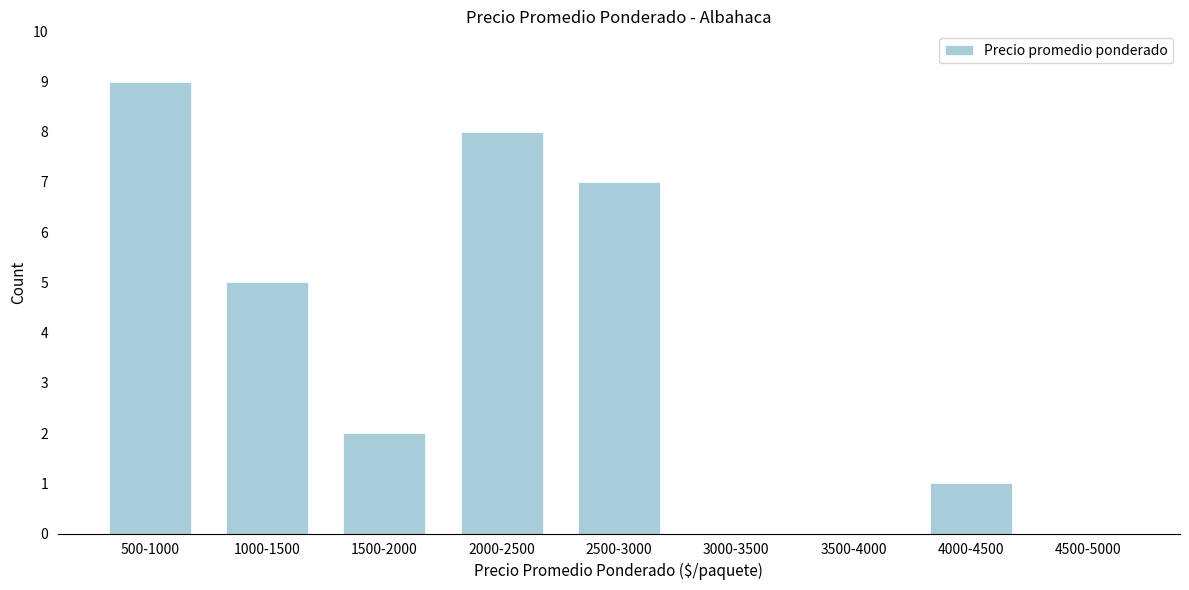

Reading left to right, transcribe all the data shown in this chart.

500-1000=9	1000-1500=5	1500-2000=2	2000-2500=8	2500-3000=7	3000-3500=0	3500-4000=0	4000-4500=1	4500-5000=0